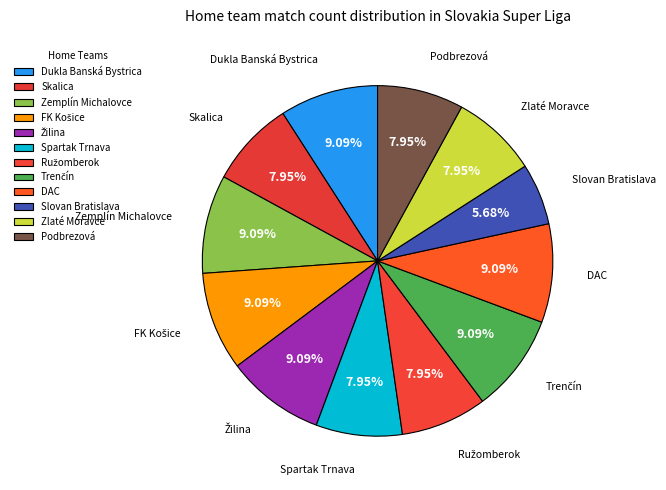

How many slices are in this pie chart?

12